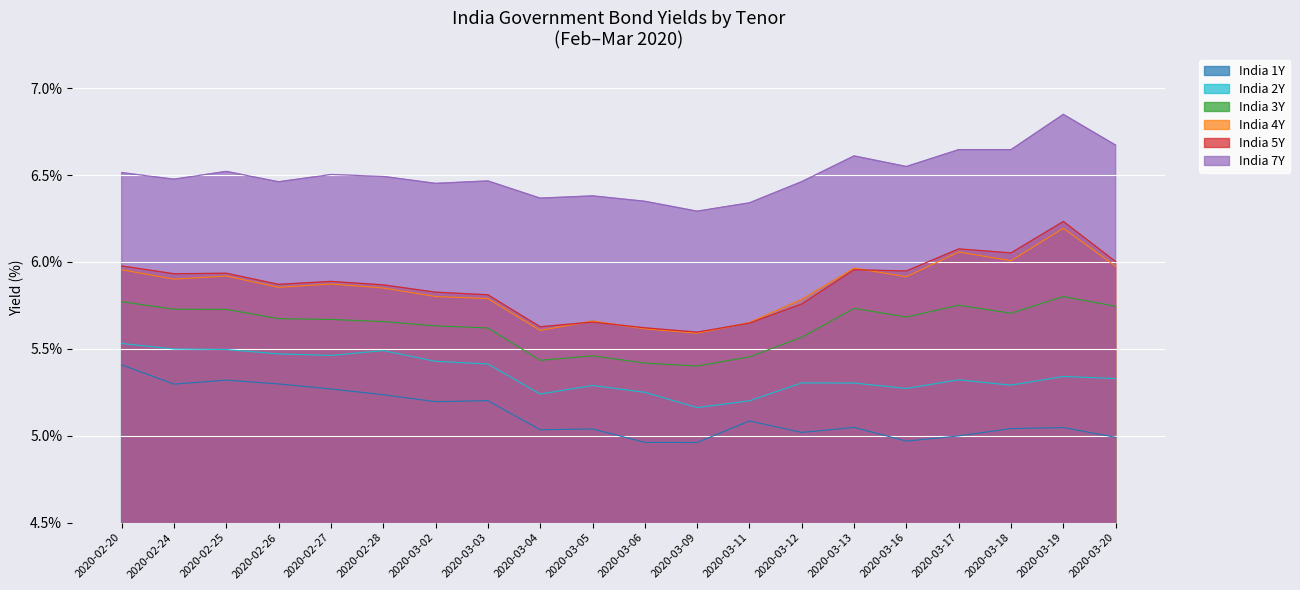

True or false: India 5Y and India 2Y intersect in this chart.

False